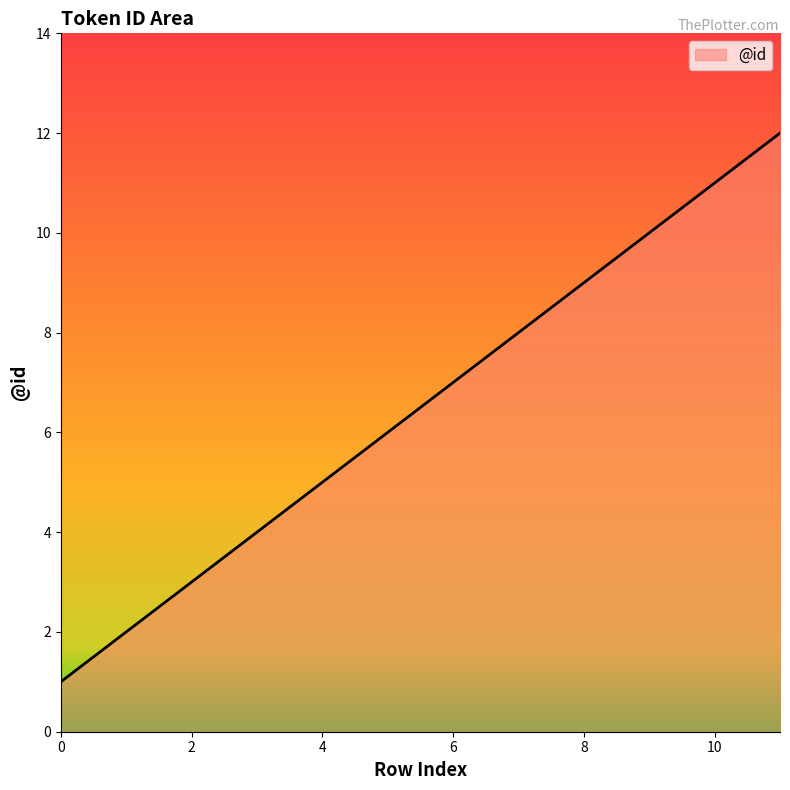

What is the difference between the second highest and minimum values?

10